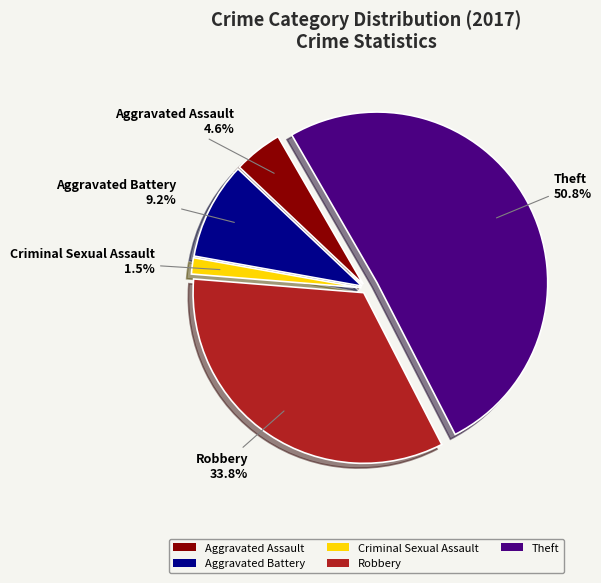

To the nearest percent, what is the difference between the Robbery and Aggravated Battery slice percentages?

25%